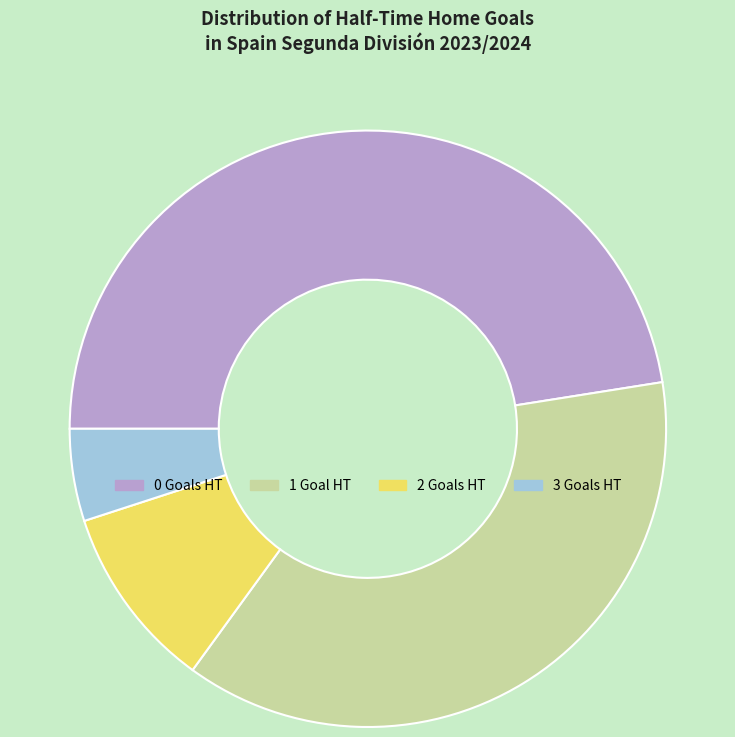

Do 2 and 3 together represent more than half of the pie?

No